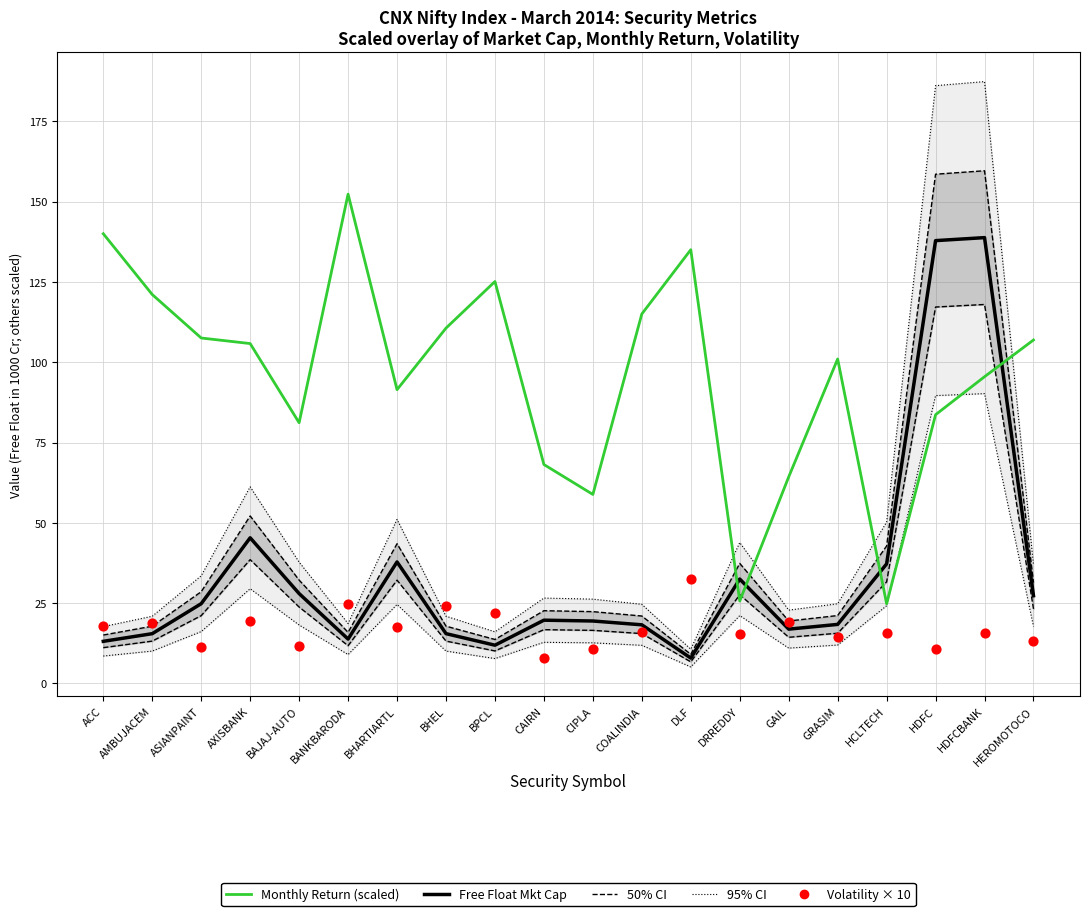

Which series reaches the minimum Y coordinate?

95% CI